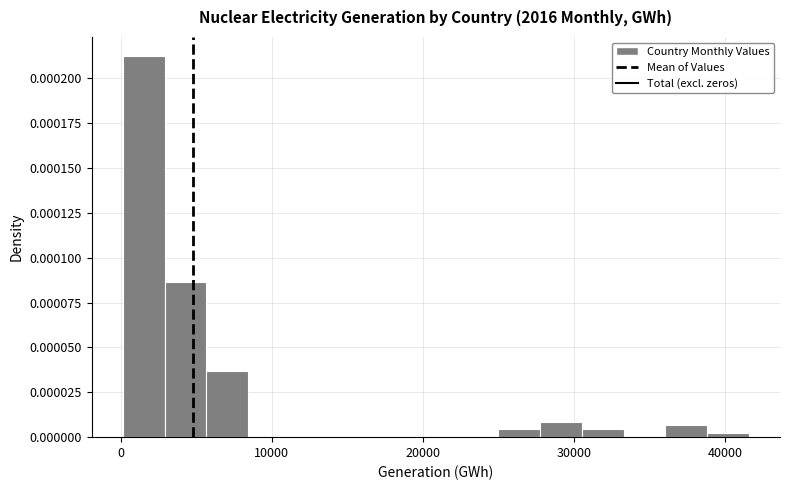

Read against the x-axis, roughly where is the centre of the tallest bar?

2000